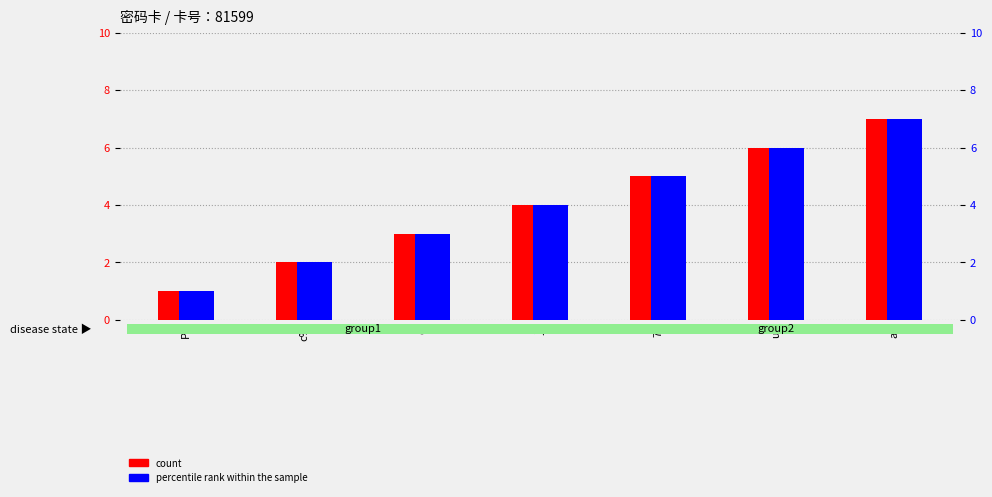

What is the total value across all series at P#?

2